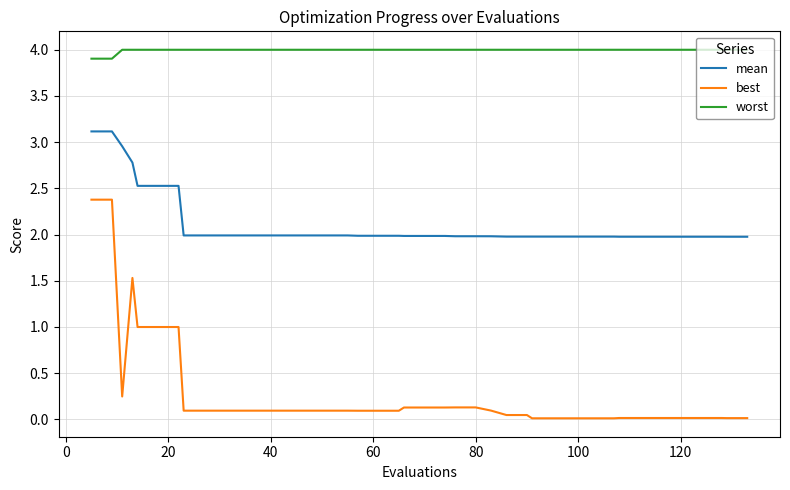

Which series has the largest total across all categories?

worst